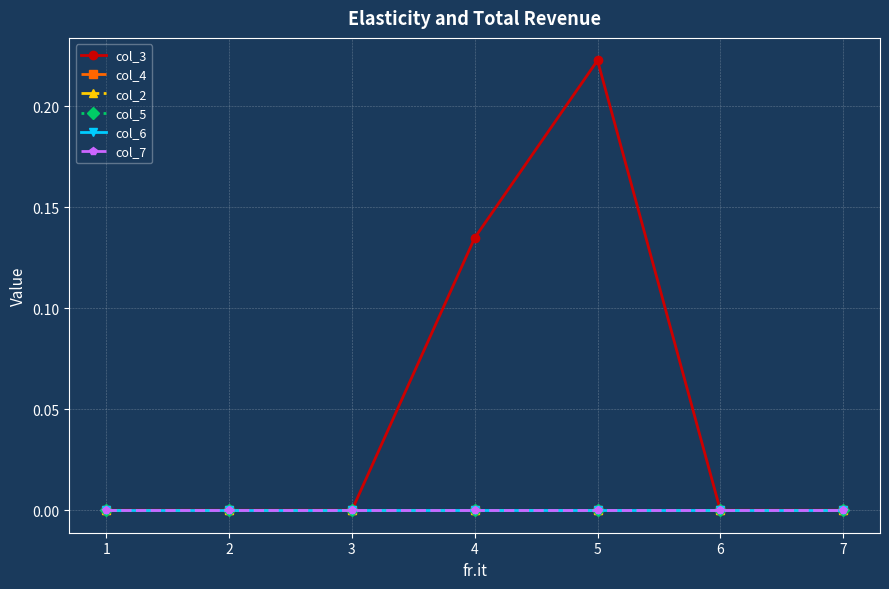

At 1, list the series in order from largest to smallest.

col_3, col_4, col_2, col_5, col_6, col_7